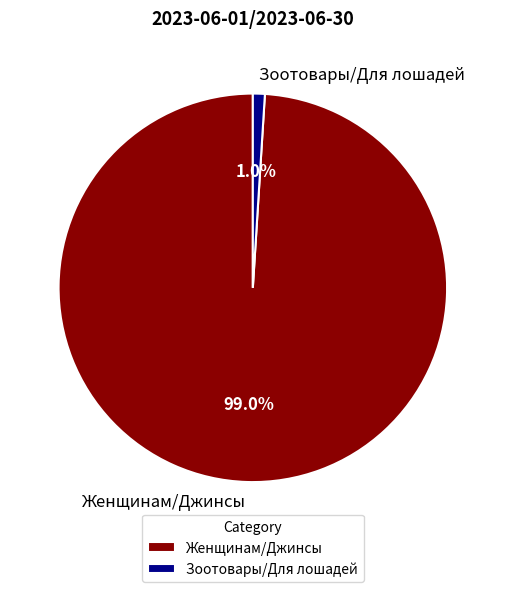

Does any single category account for the majority?

Yes